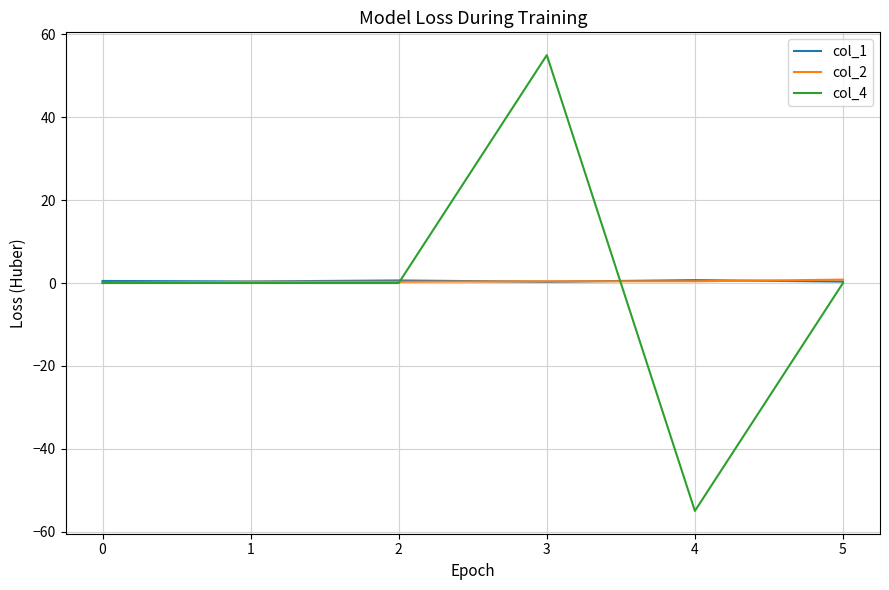

Which label corresponds to the smallest value in the chart?

4